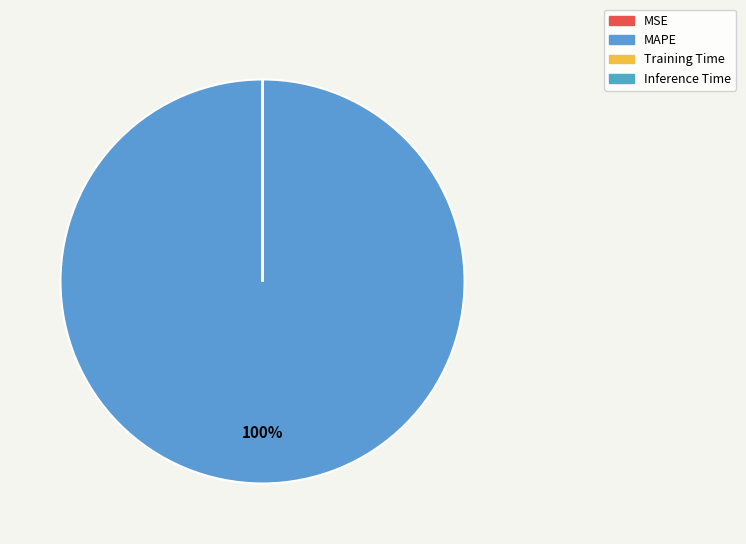

What is the largest slice in the pie chart?

MAPE